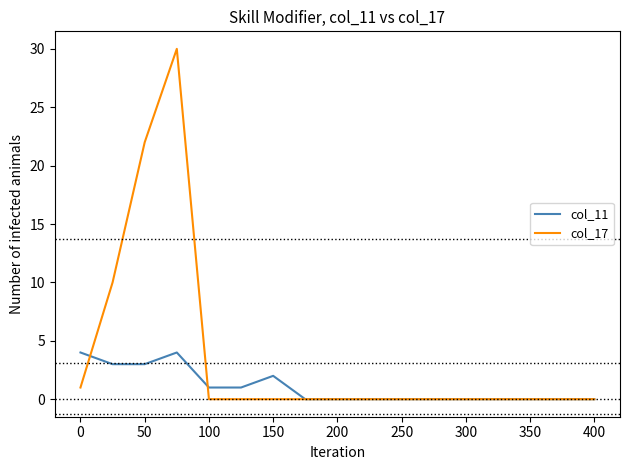

What are all the series names shown in the legend?

col_11, col_17